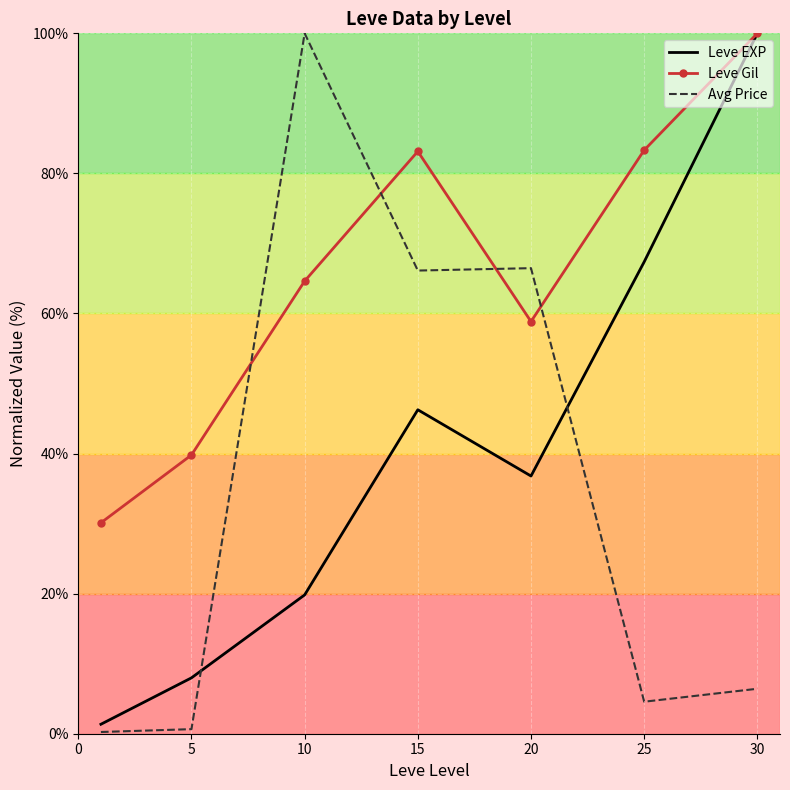

In Leve EXP, how many points are higher than both neighbors (excluding endpoints)?

1